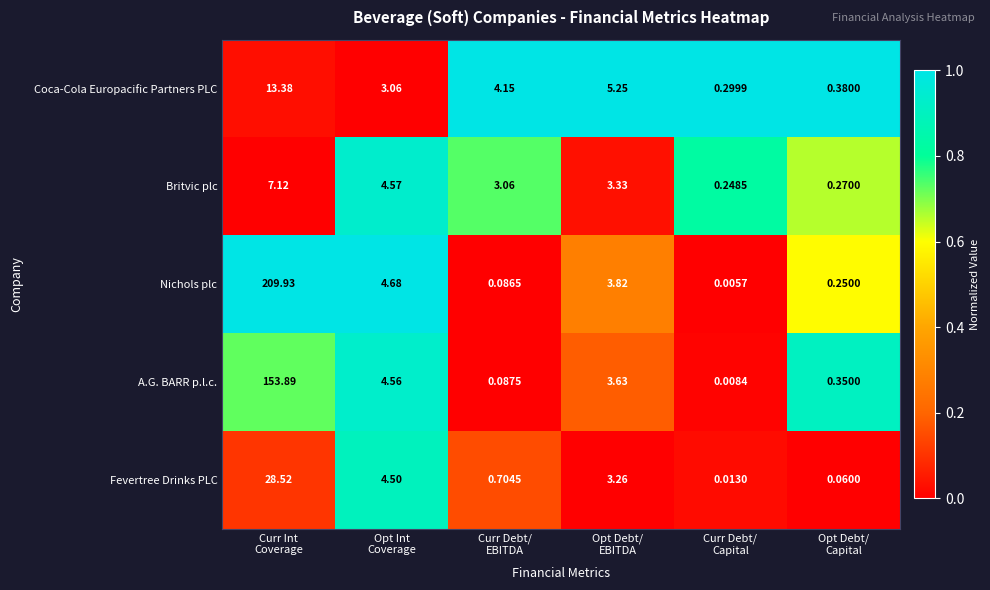

How many series are shown in this chart?

5